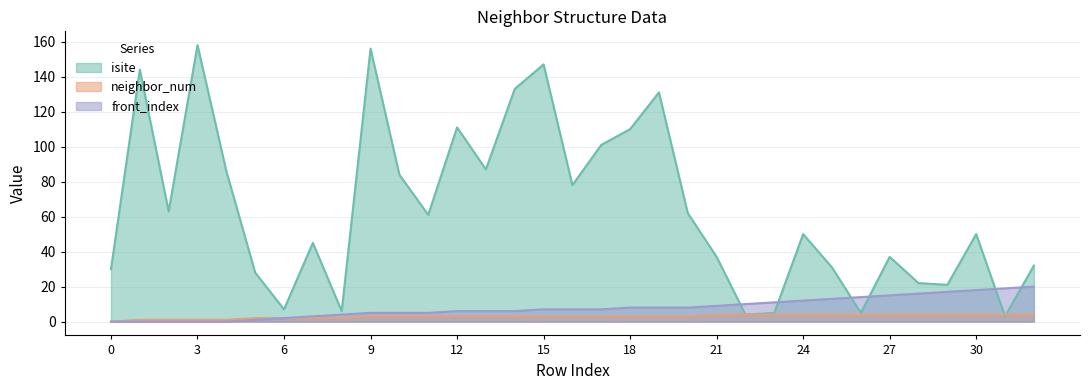

True or false: neighbor_num has more than 1 interior local peaks.

False